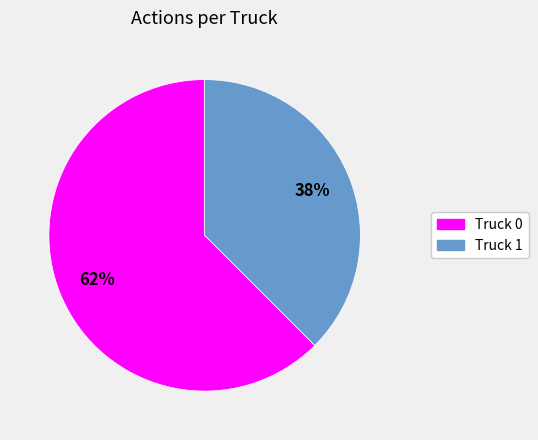

Which has a higher value, Truck 0 or Truck 1?

Truck 0